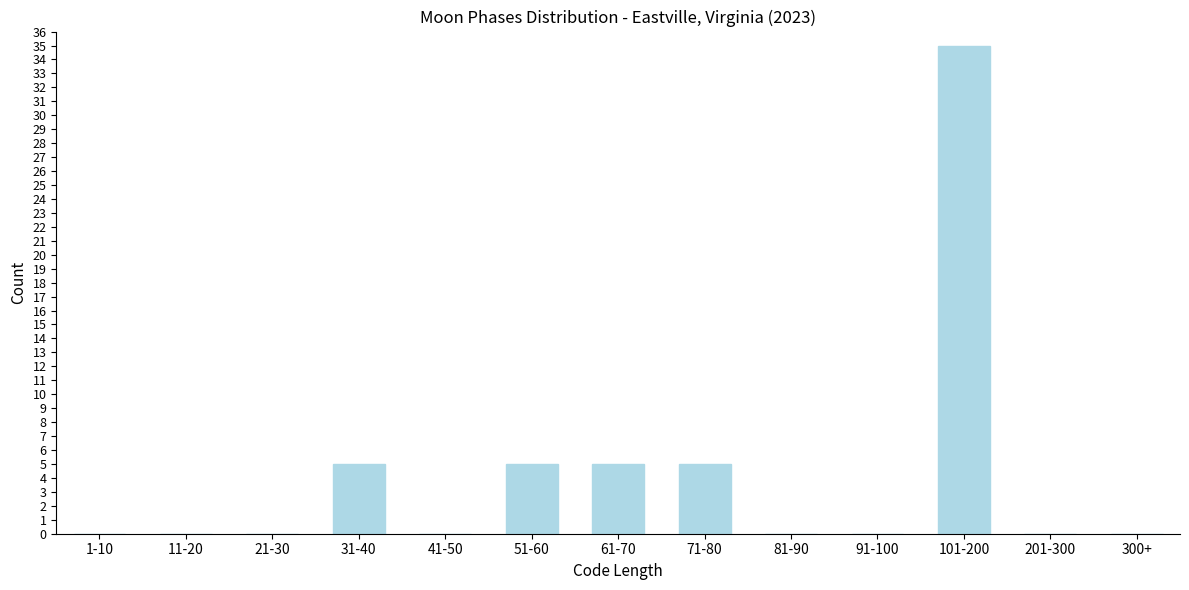

Reading left to right, extract all data points from this chart.

1-10=0	11-20=0	21-30=0	31-40=5	41-50=0	51-60=5	61-70=5	71-80=5	81-90=0	91-100=0	101-200=35	201-300=0	300+=0